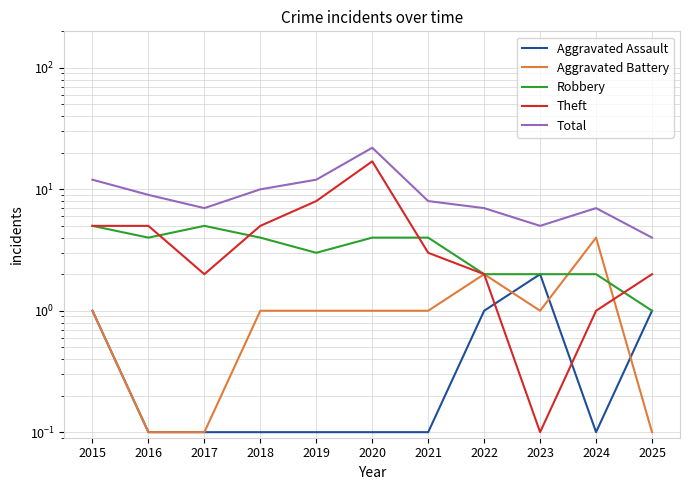

How many interior local peaks does the Aggravated Battery series have?

2